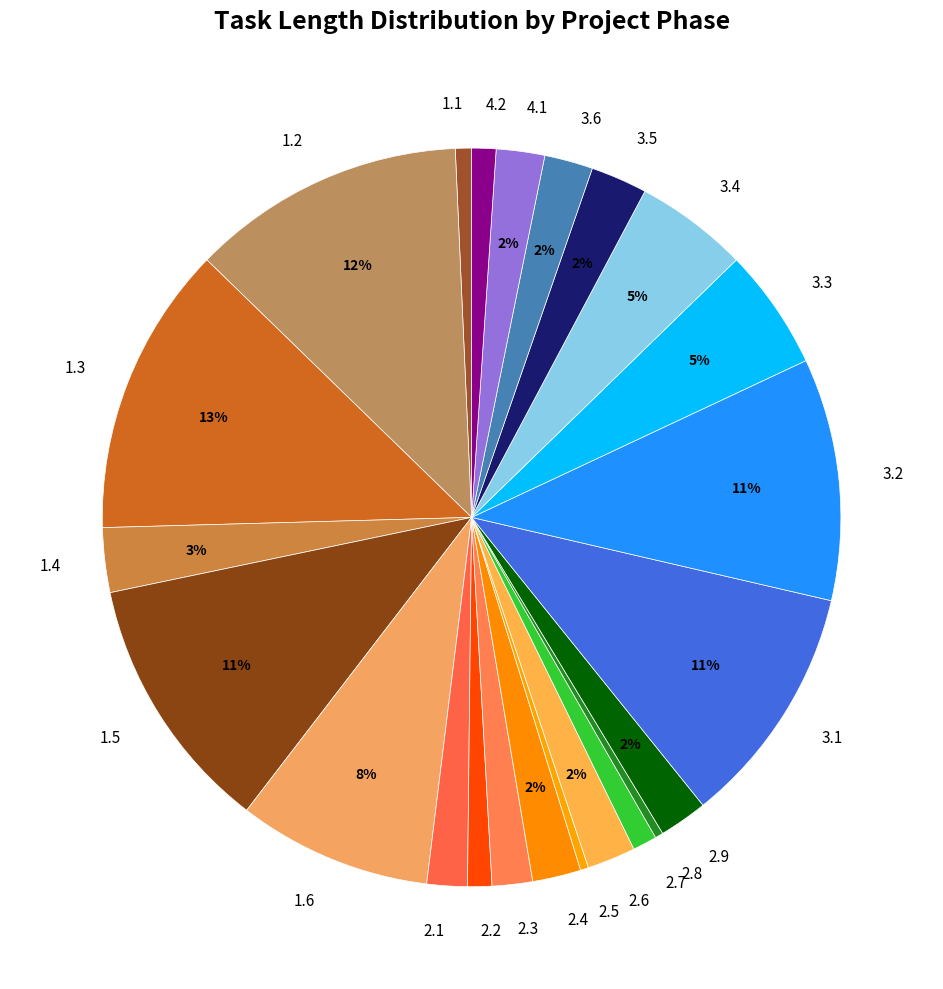

Which slice is the largest?

1.3